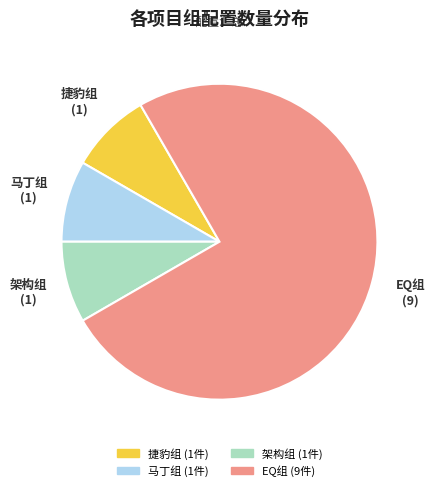

Is the sum of 架构组 and 马丁组 greater than half?

No